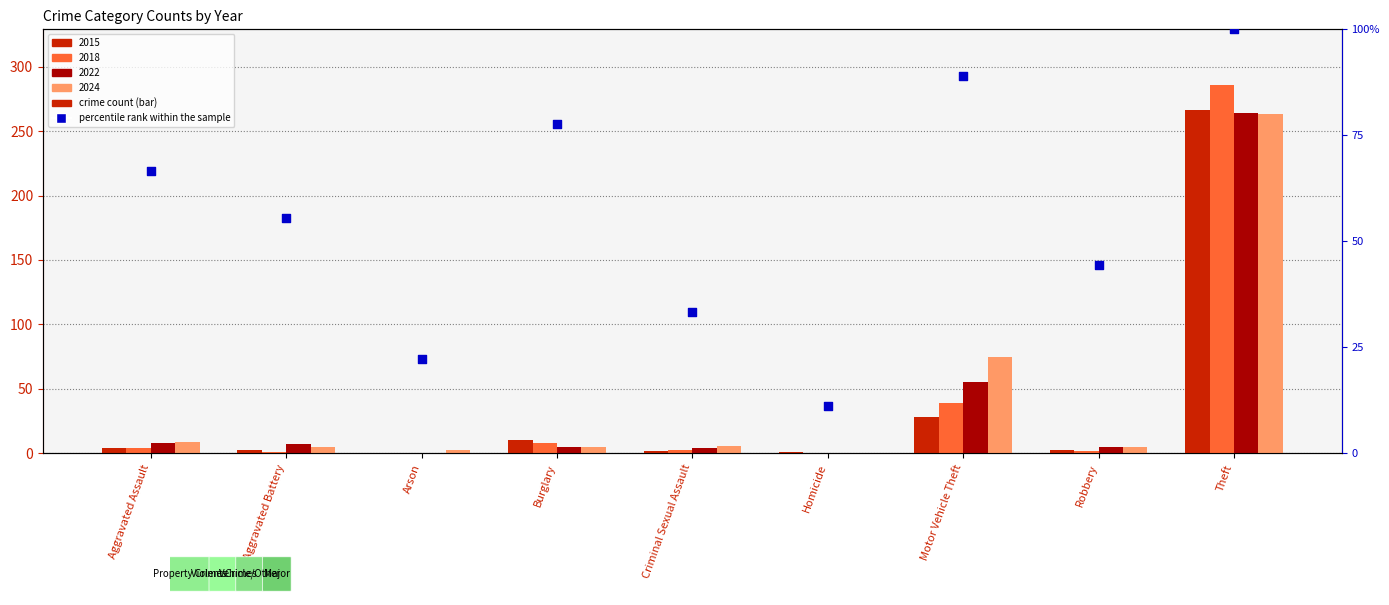

Between Burglary and Motor Vehicle Theft, which is larger?

Motor Vehicle Theft